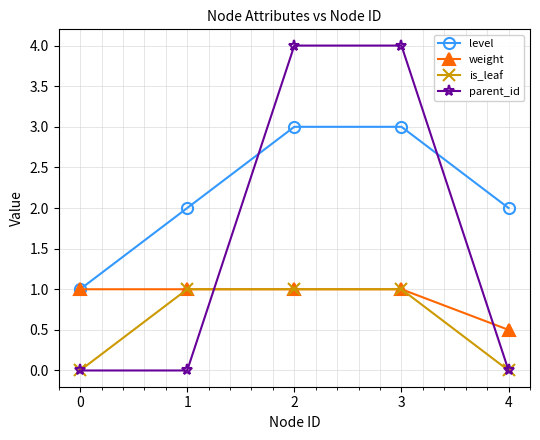

Does the chart have visible grid lines?

Yes